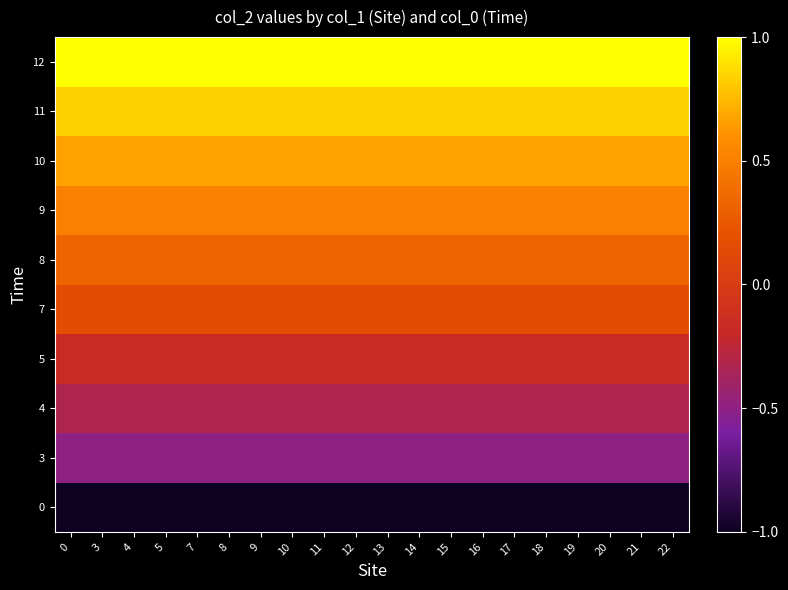

Rank the series at 20 from highest to lowest value.

12, 11, 10, 9, 8, 7, 5, 4, 3, 0